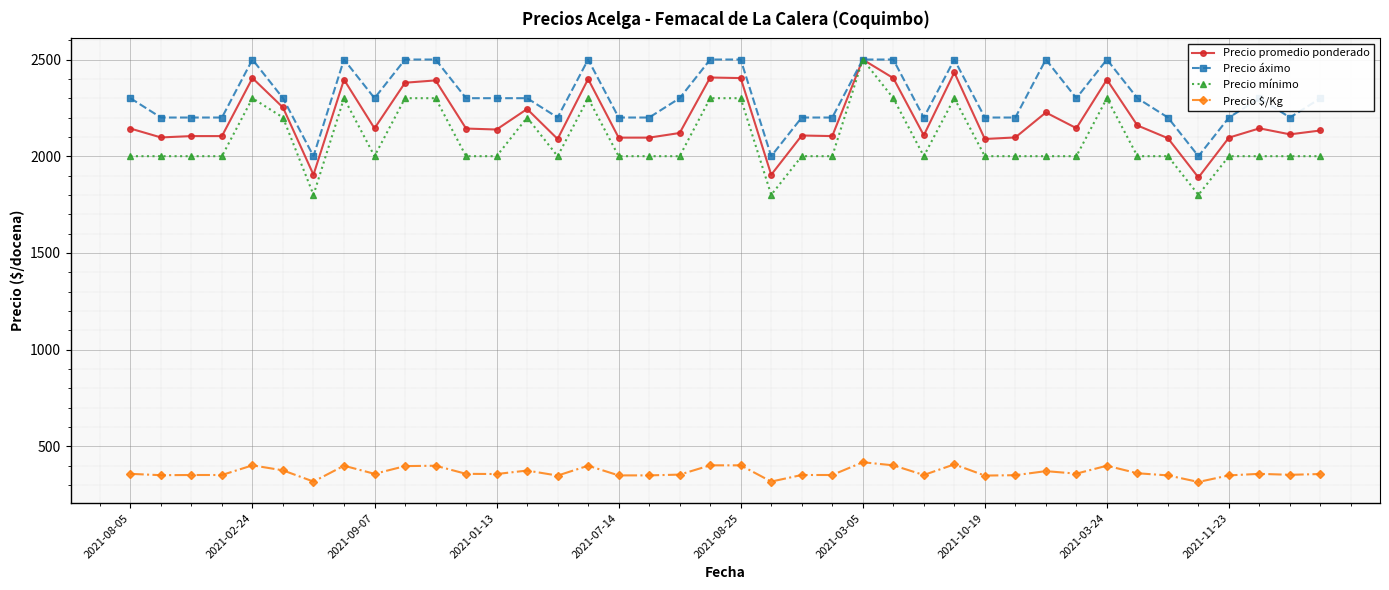

Which series has the largest total across all categories?

Precio áximo